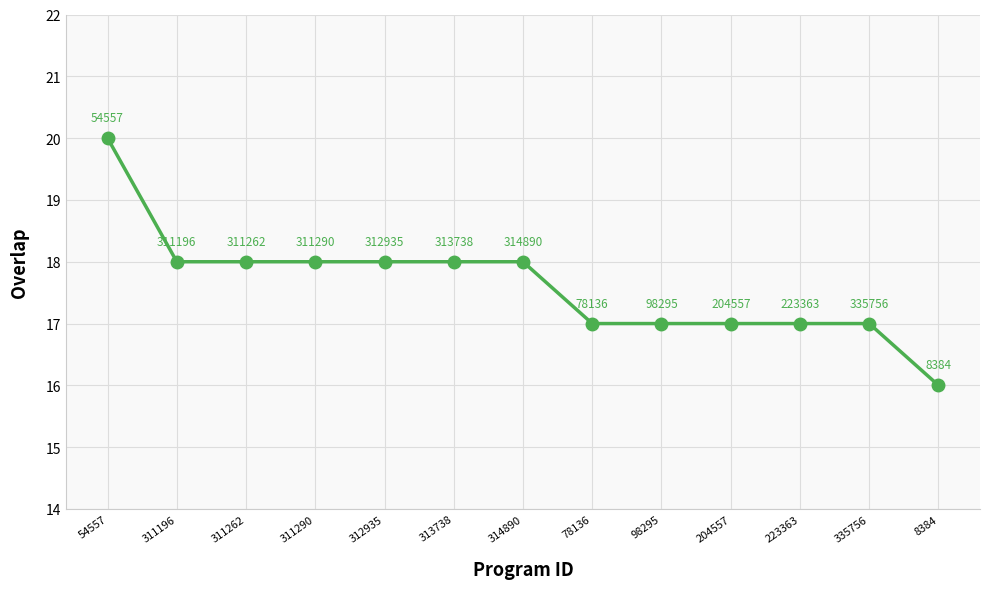

Where does the data first go above 18?

54557